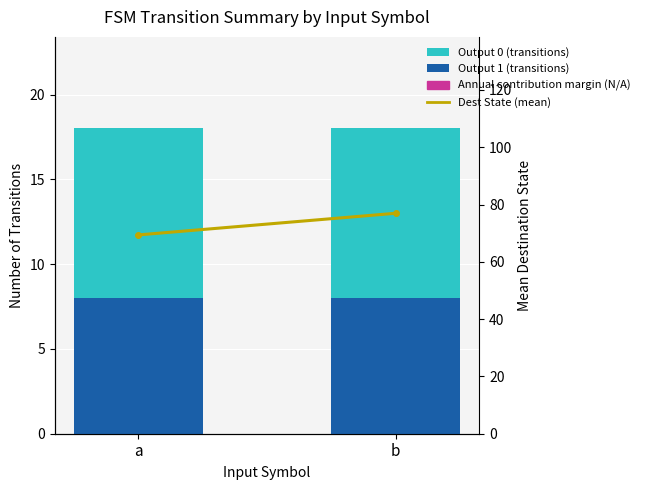

Does the chart contain any negative values?

No